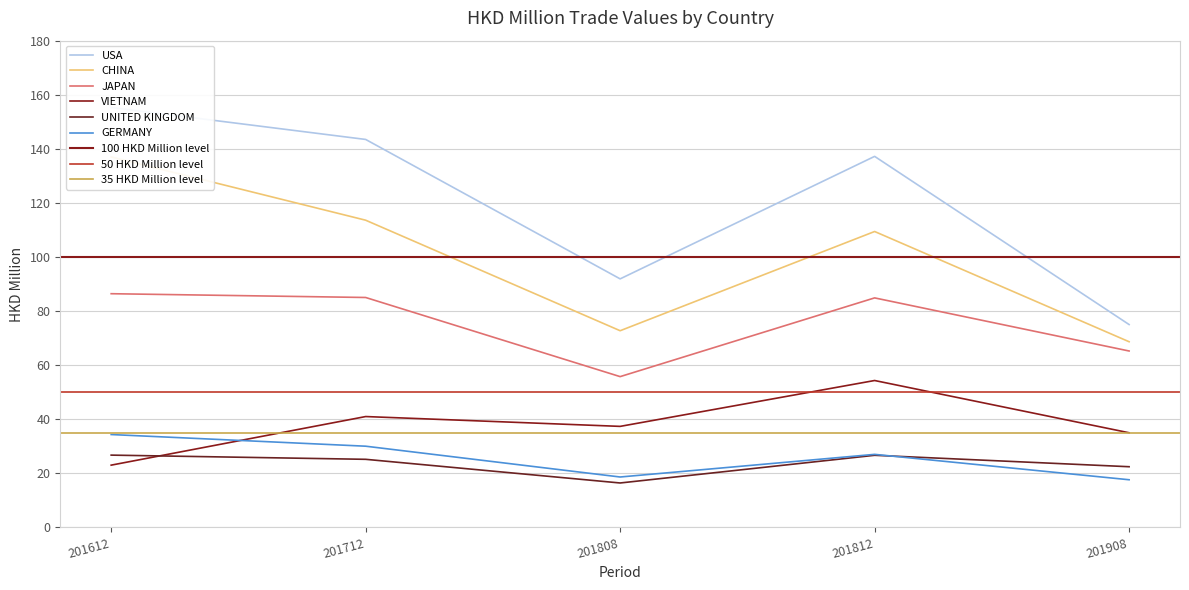

Reading left to right, extract all data points from this chart.

USA: 201612=155.3	201712=143.5	201808=91.9	201812=137.2	201908=75.0
CHINA: 201612=137.0	201712=113.6	201808=72.7	201812=109.4	201908=68.6
JAPAN: 201612=86.4	201712=85.0	201808=55.7	201812=84.9	201908=65.2
VIETNAM: 201612=23.0	201712=41.0	201808=37.3	201812=54.3	201908=35.0
UNITED KINGDOM: 201612=26.7	201712=25.1	201808=16.4	201812=26.6	201908=22.4
GERMANY: 201612=34.3	201712=30.0	201808=18.6	201812=27.0	201908=17.6